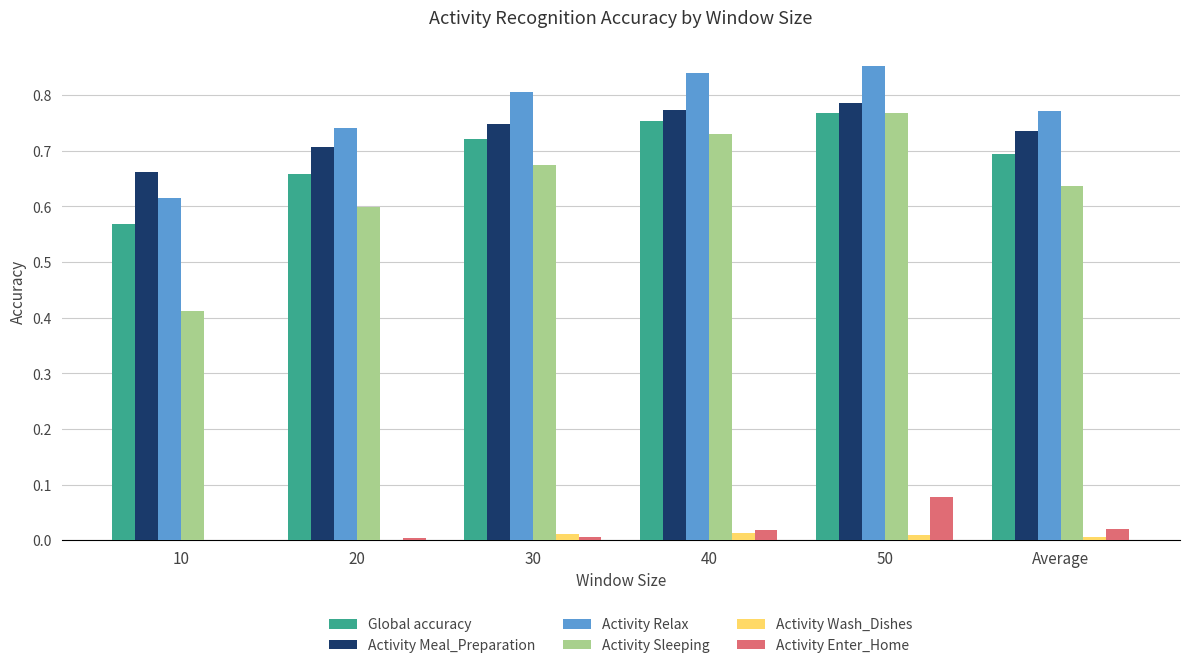

Which series has the largest total across all categories?

Activity Relax